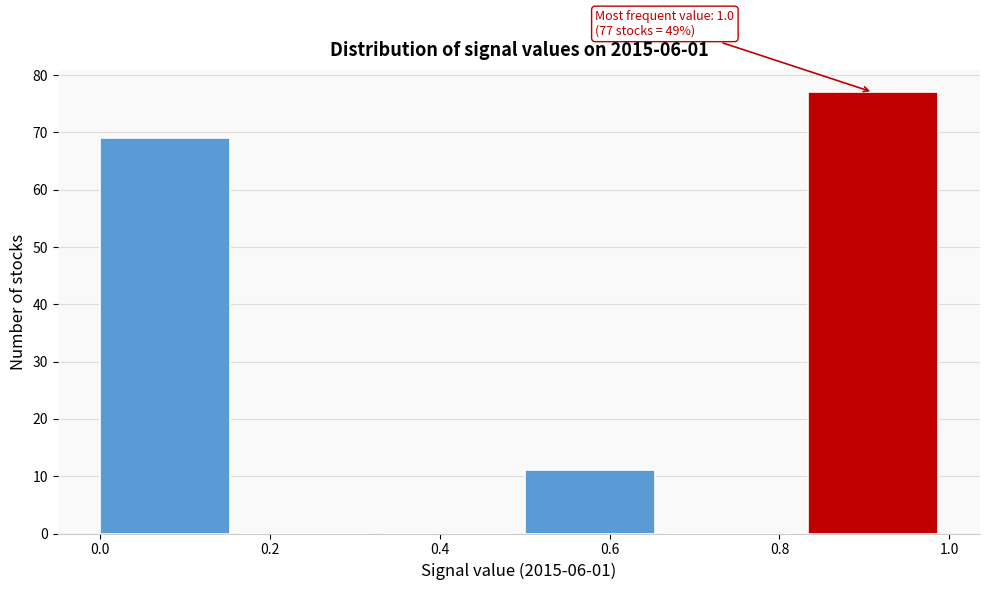

Over which range of the x-axis is the bar tallest?

0.84 to 1.00